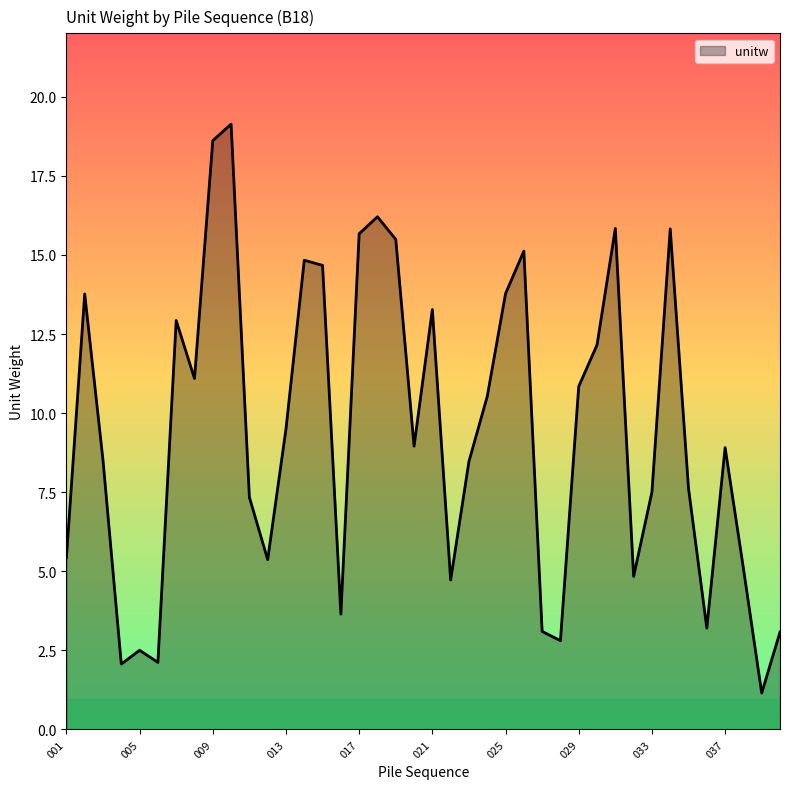

What is the greatest value displayed?

19.1